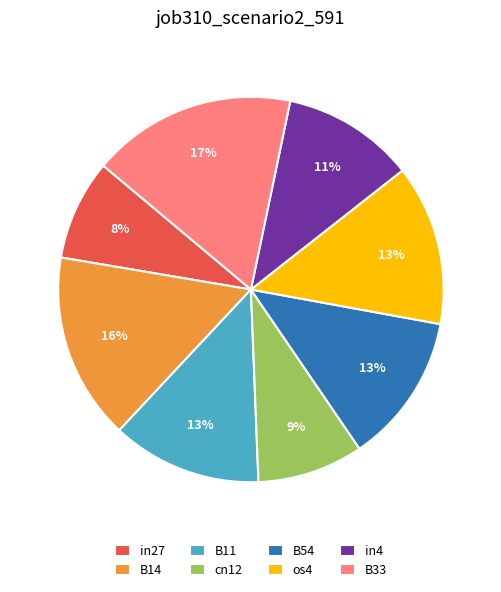

Is it true that in4 is 11% of the pie?

True